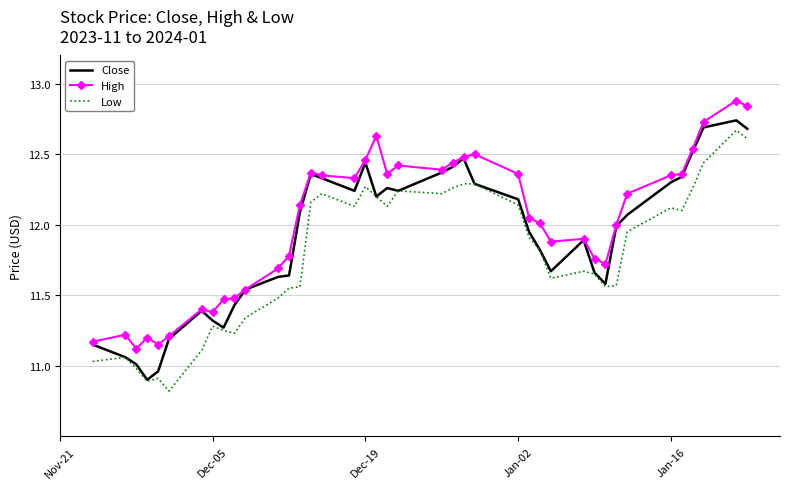

Rank the series by their maximum value, from highest to lowest.

High, Close, Low